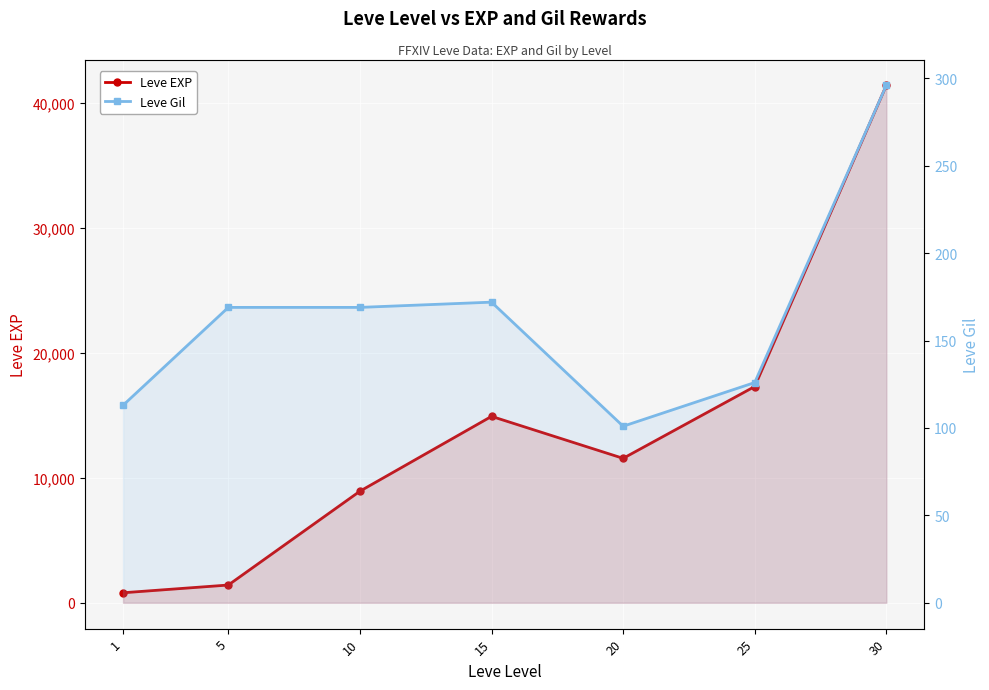

Reading left to right, transcribe all the data shown in this chart.

Leve EXP: 1=800	5=1420	10=8930	15=14920	20=11560	25=17310	30=41410
Leve Gil: 1=113	5=169	10=169	15=172	20=101	25=126	30=296